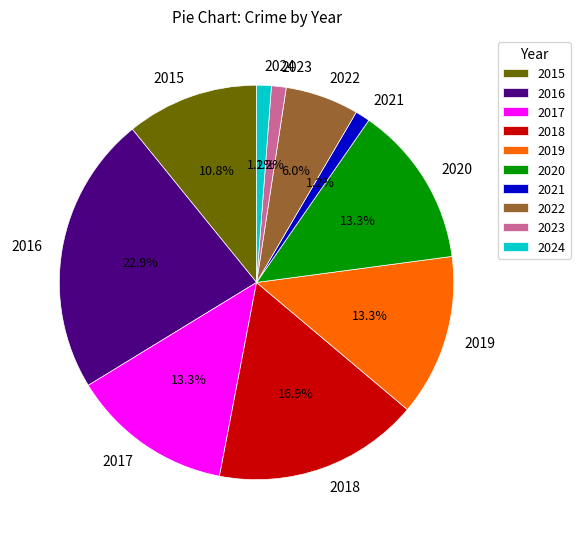

To the nearest percent, what is the average slice percentage?

10%